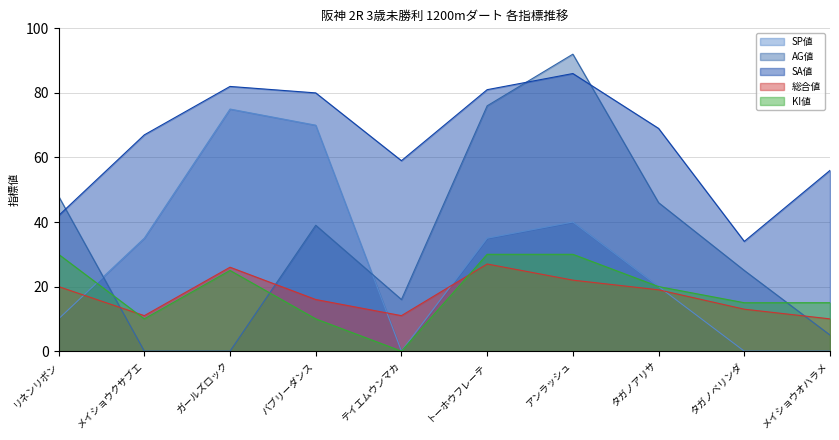

Where is SP値 nearest to the value 37?

メイショウクサブエ